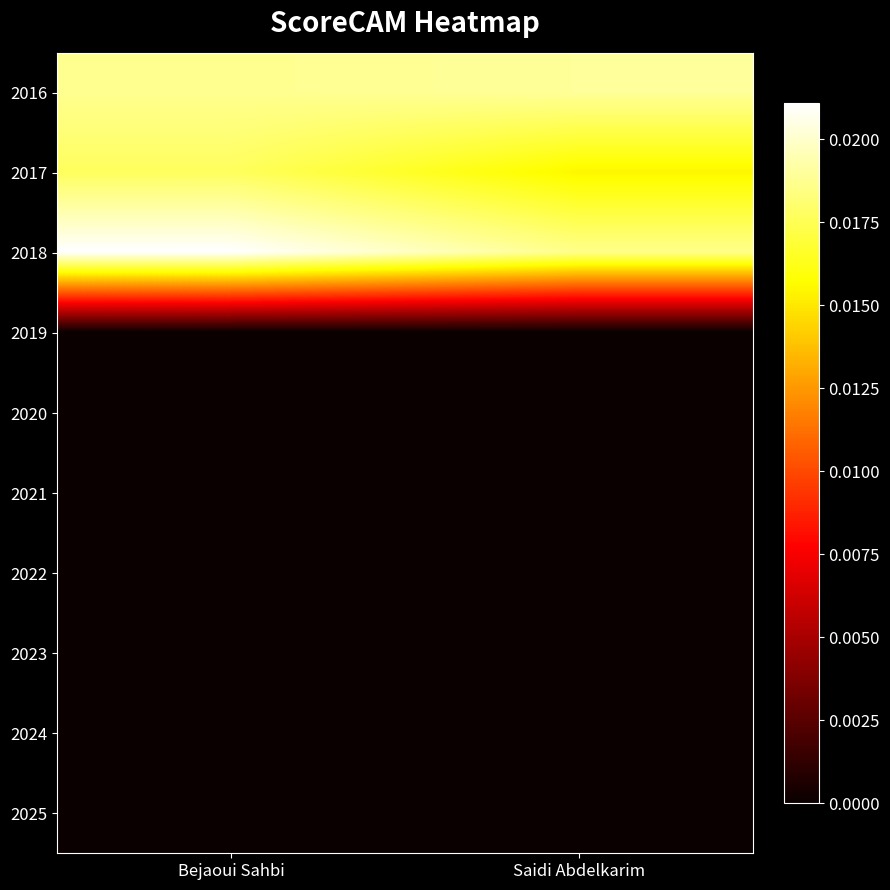

Which label corresponds to the smallest value in the chart?

Bejaoui Sahbi